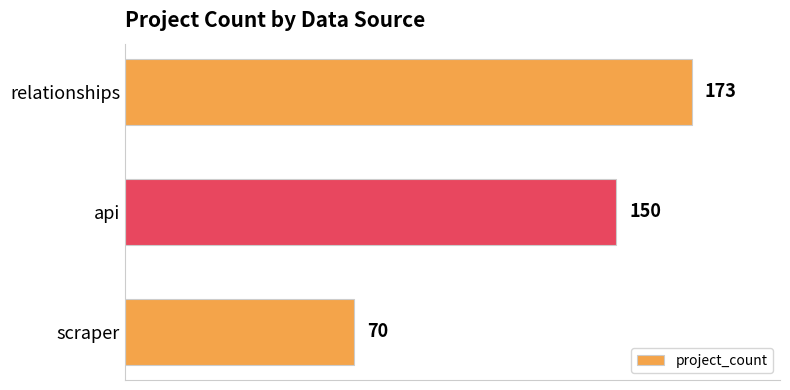

Reading top to bottom, extract all data points from this chart.

173	150	70